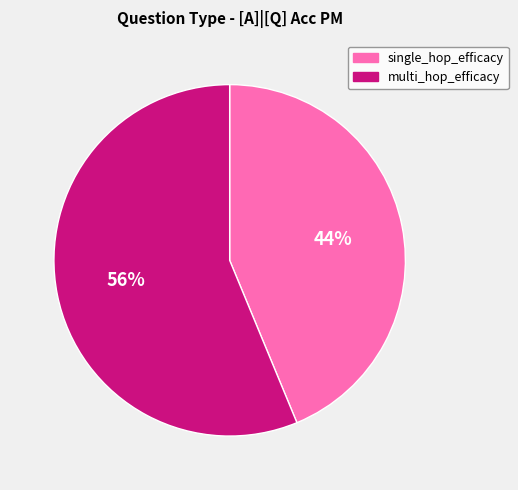

Which has a higher value, multi_hop_efficacy or single_hop_efficacy?

multi_hop_efficacy